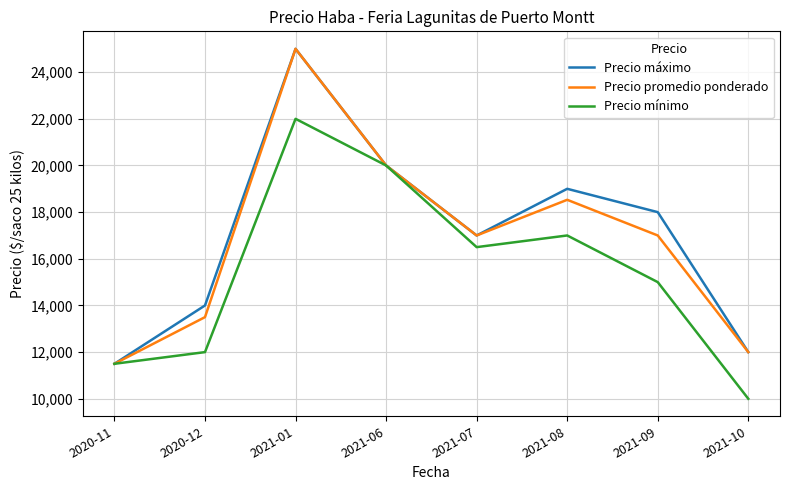

True or false: Precio mínimo has more than 0 interior local peaks.

True